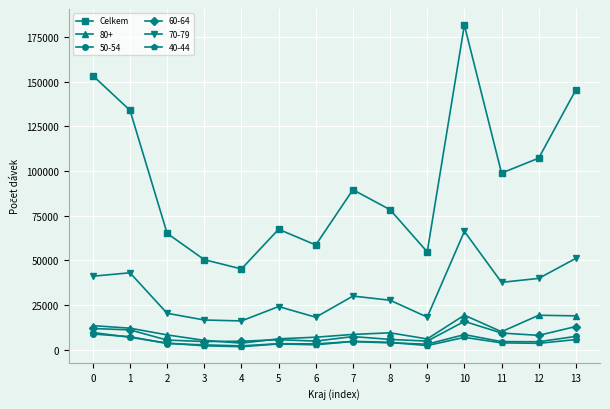

How many distinct data groups are displayed?

6